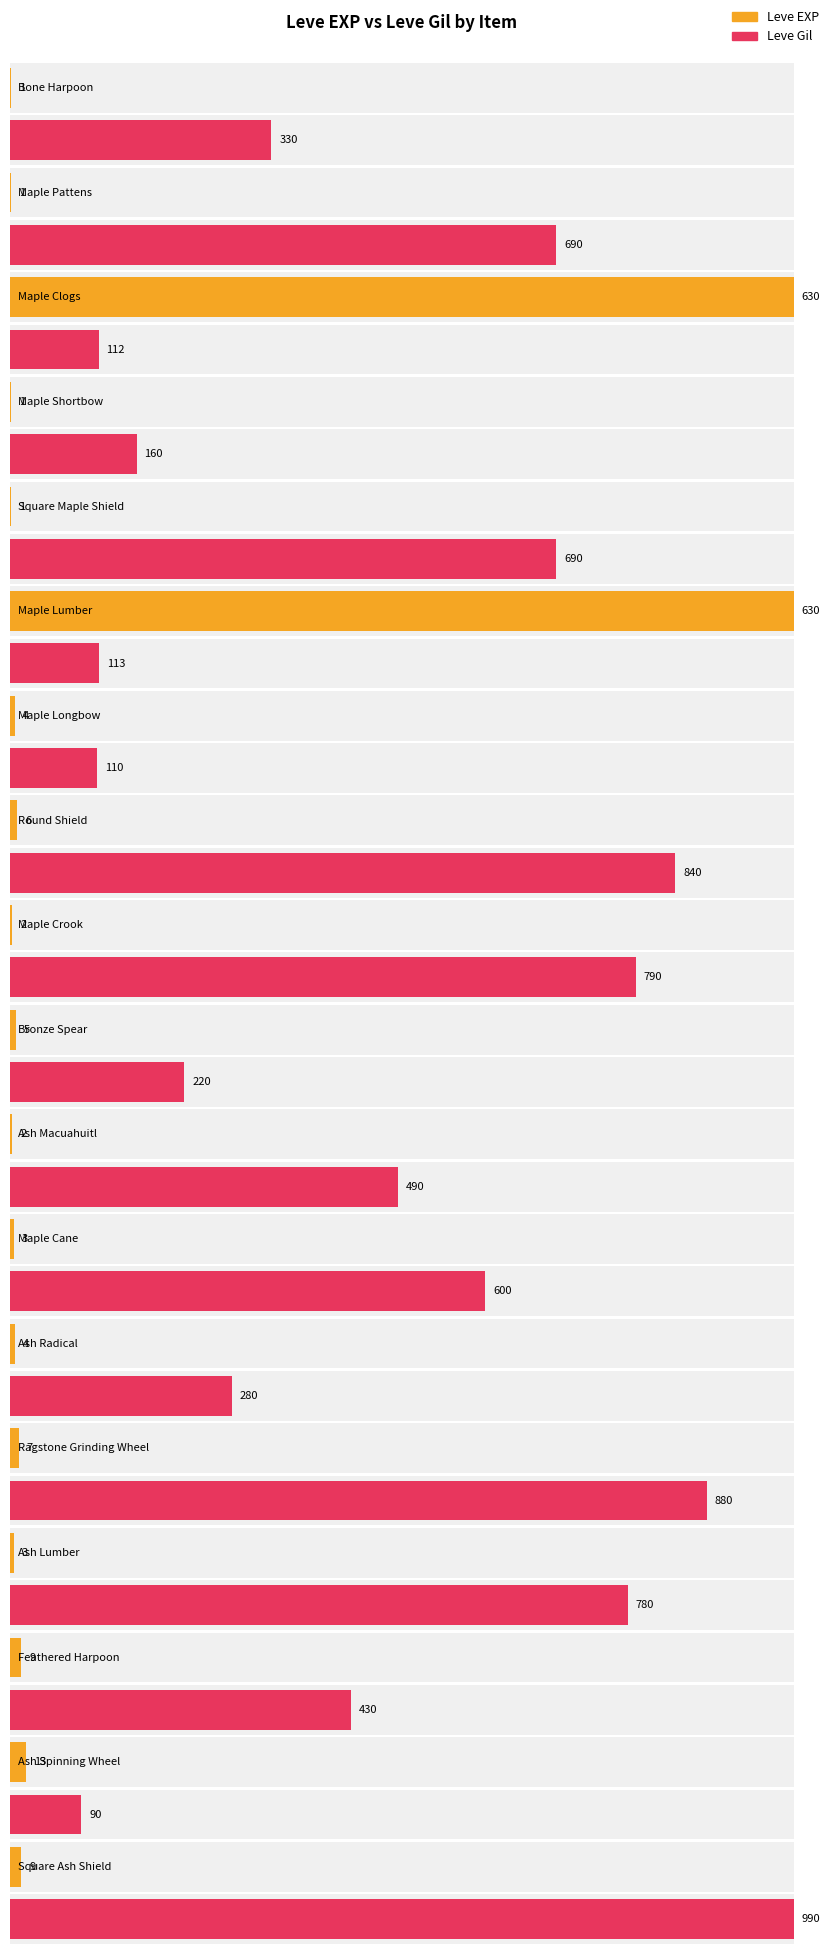

Are the bars horizontal?

Yes